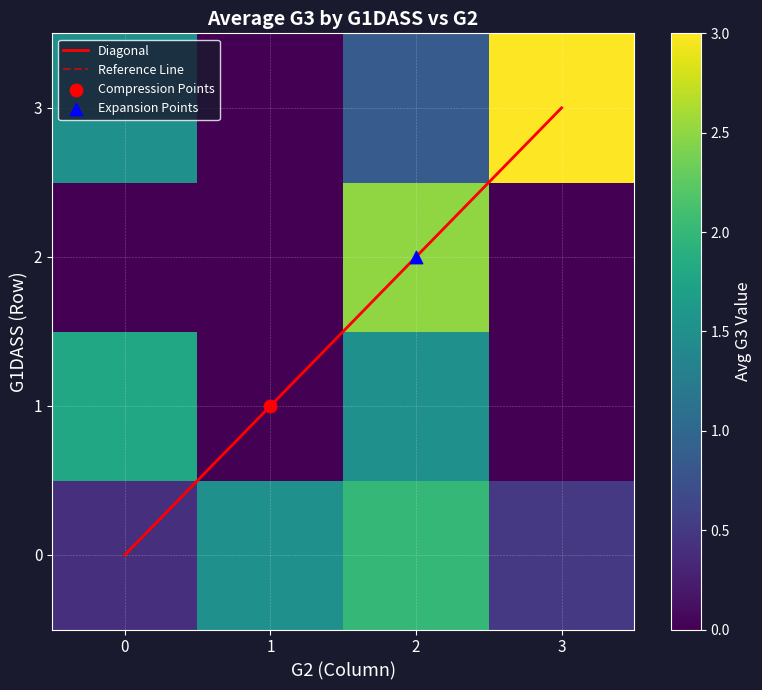

Is it true that 0 equals 1.1 at 8?

False